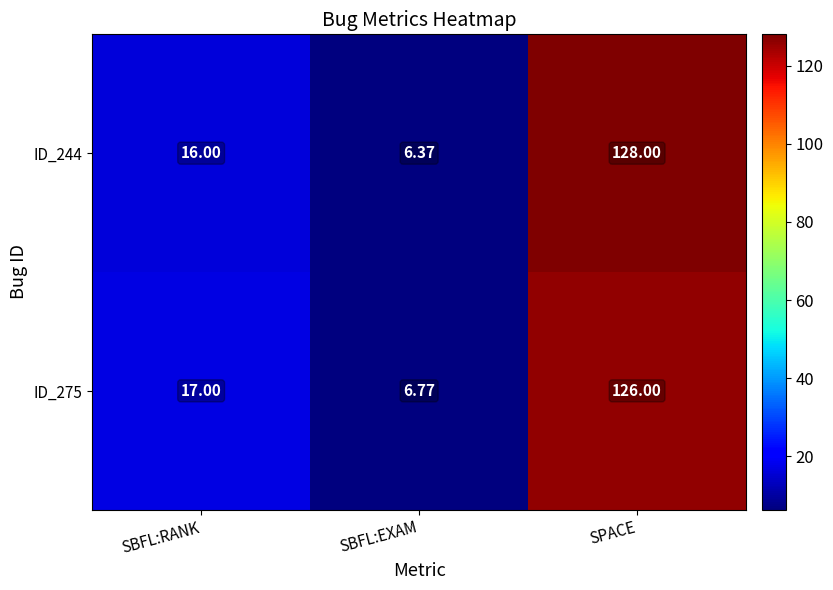

What is the spread (max minus min) of values at SPACE?

2.0